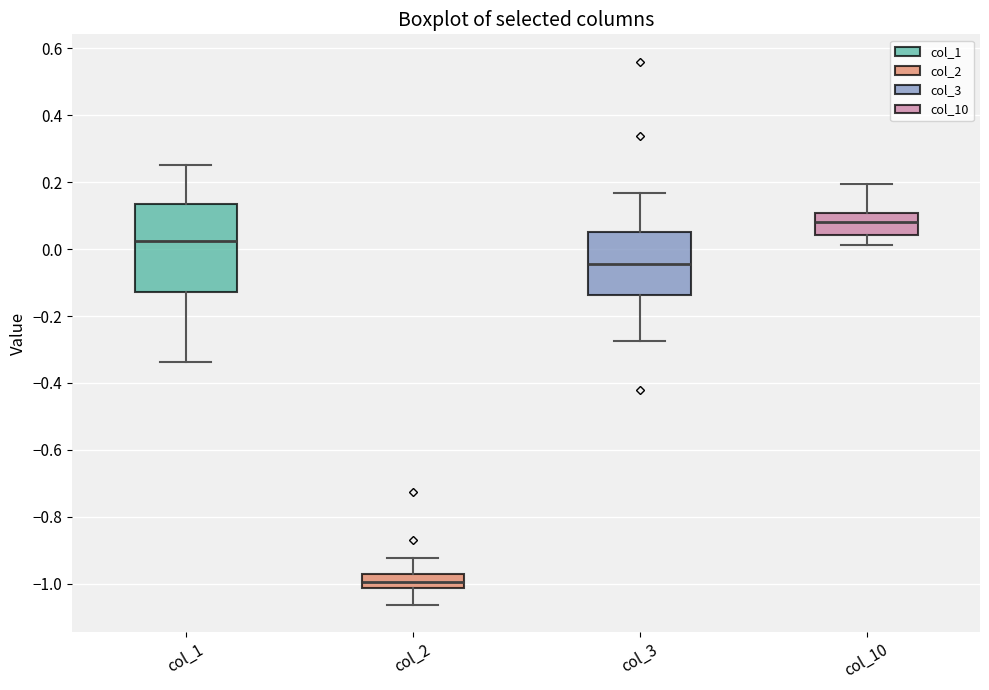

Which box's median line is the lowest?

col_2